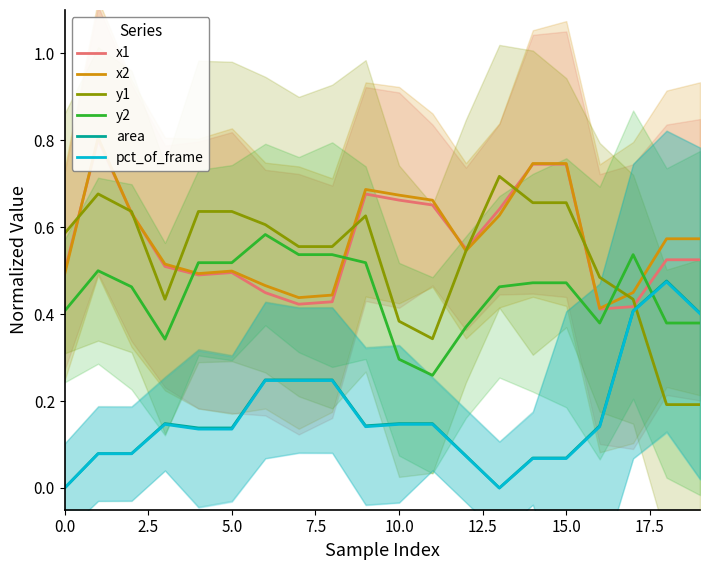

At how many categories does at least one series exceed 0?

20